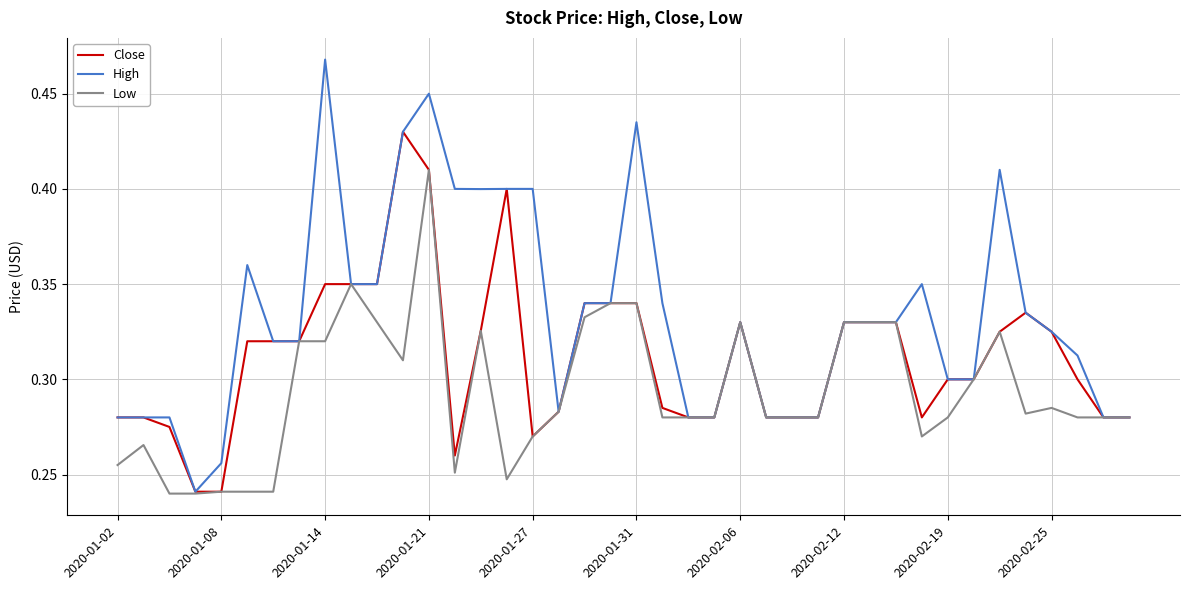

Rank the series by their maximum value, from highest to lowest.

High, Close, Low